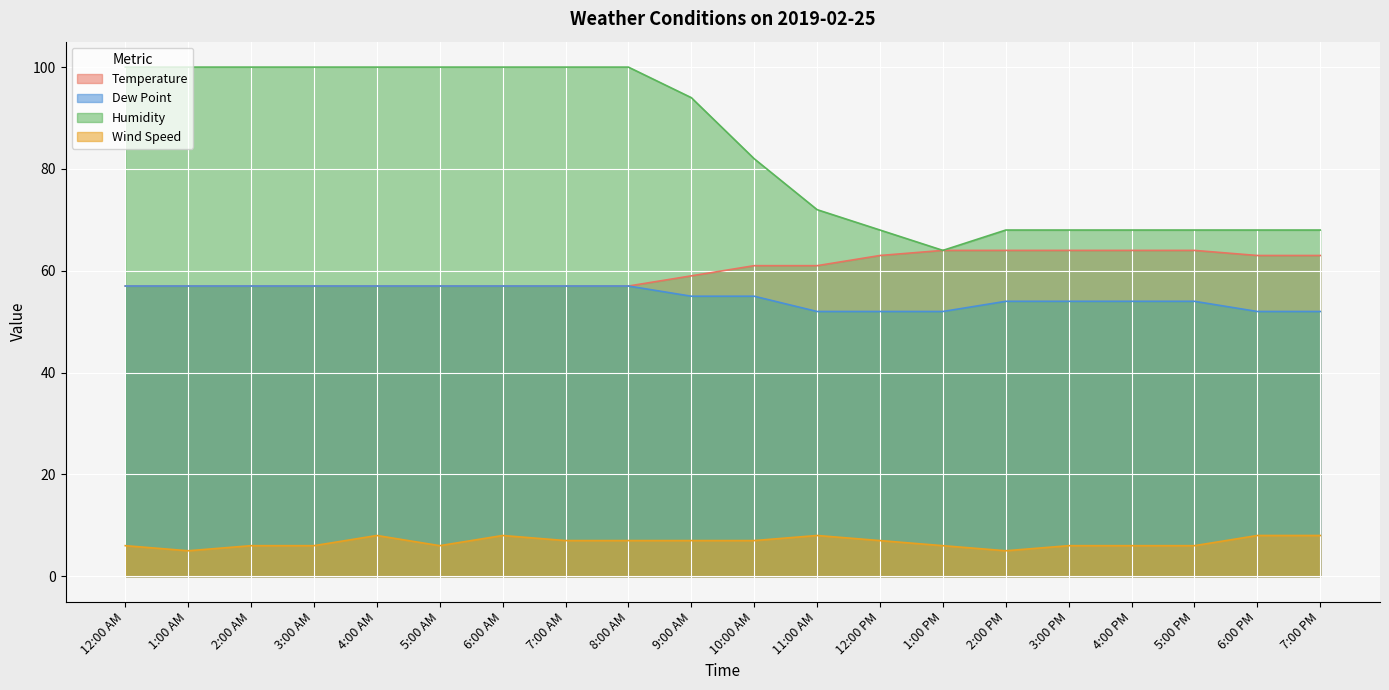

Reading left to right, extract all data points from this chart.

Temperature: 57	57	57	57	57	57	57	57	57	59	61	61	63	64	64	64	64	64	63	63
Dew Point: 57	57	57	57	57	57	57	57	57	55	55	52	52	52	54	54	54	54	52	52
Humidity: 100	100	100	100	100	100	100	100	100	94	82	72	68	64	68	68	68	68	68	68
Wind Speed: 6	5	6	6	8	6	8	7	7	7	7	8	7	6	5	6	6	6	8	8